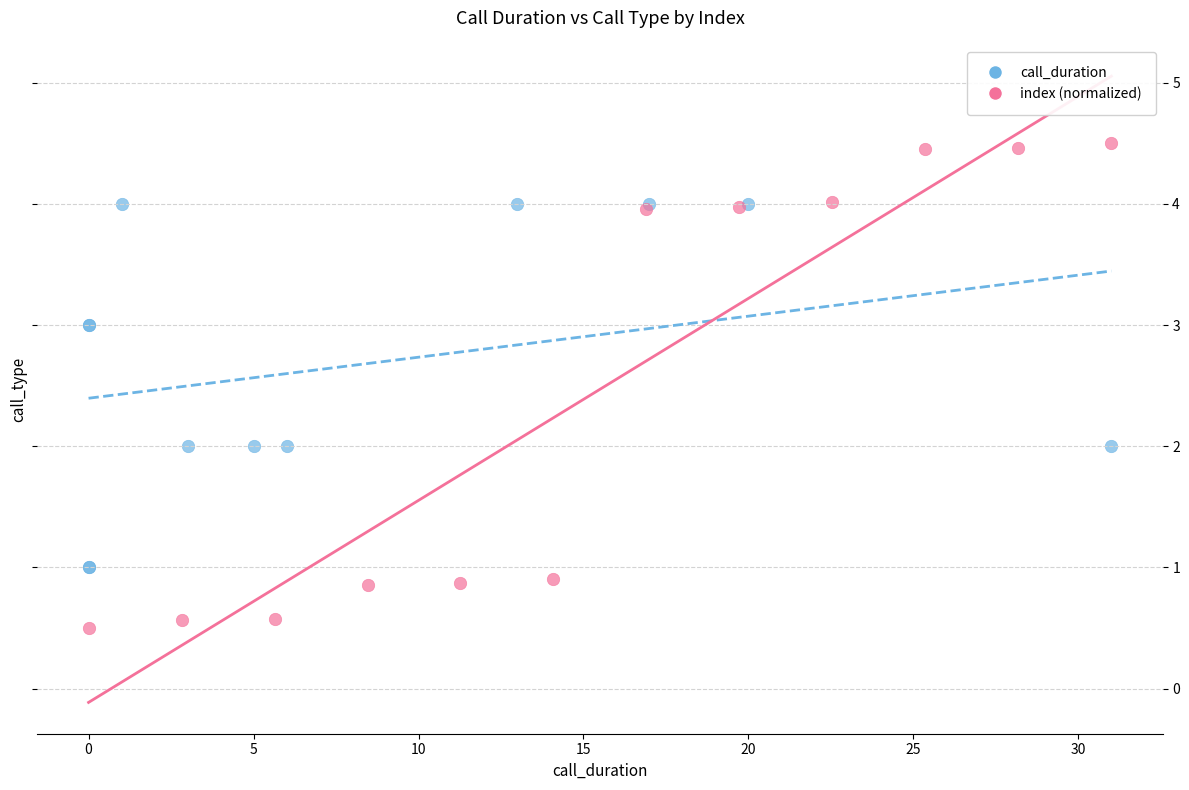

Which series has the widest spread of Y values?

index (normalized)